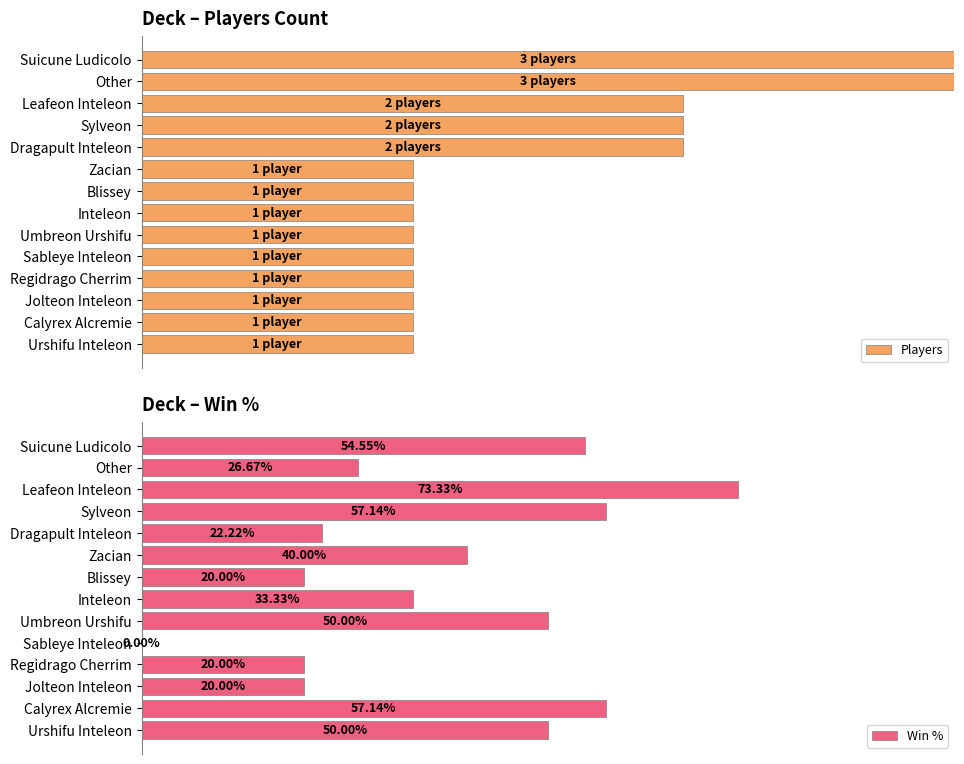

Which series has the largest range (max minus min)?

Win %